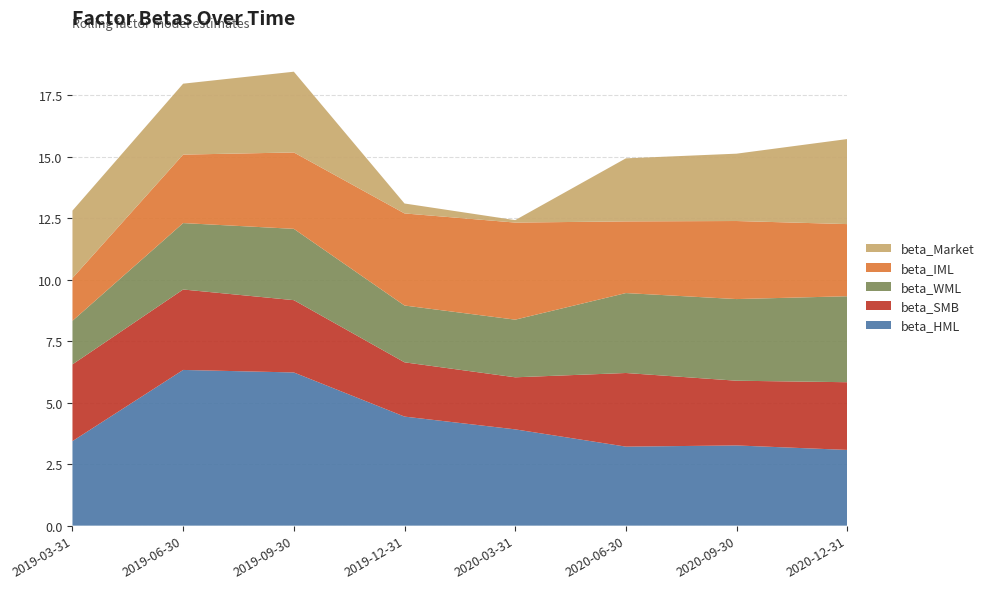

What is the minimum value for beta_HML?

3.1